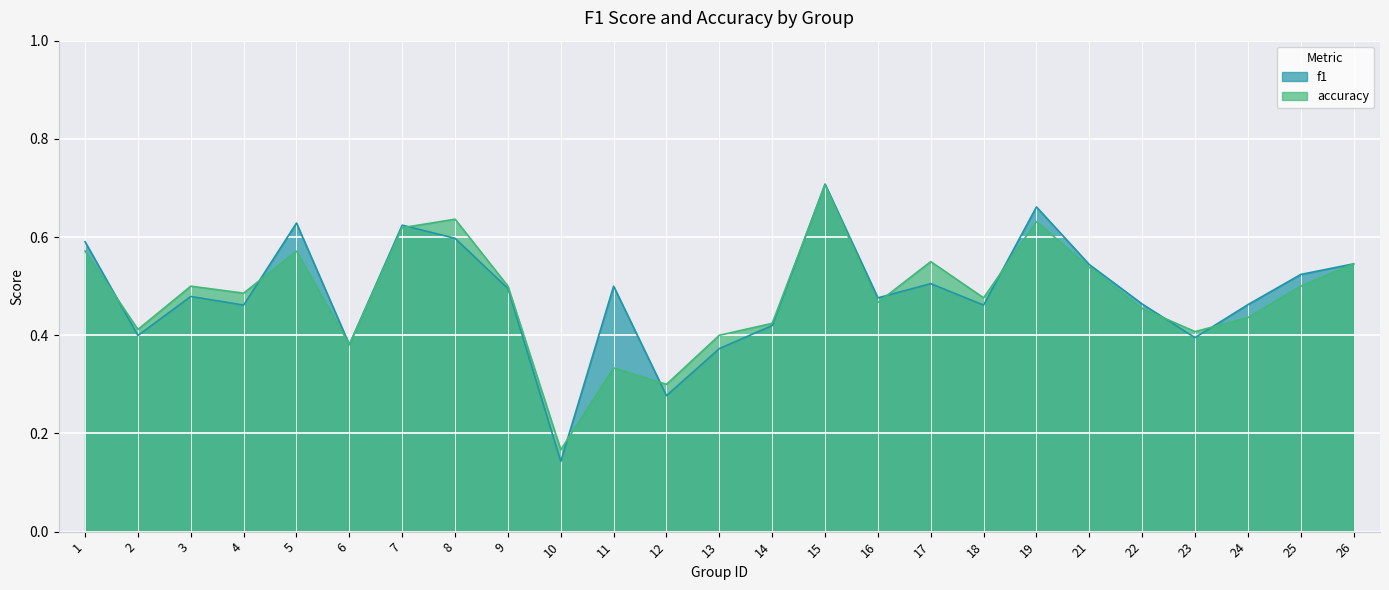

How many times do accuracy and f1 cross each other?

10